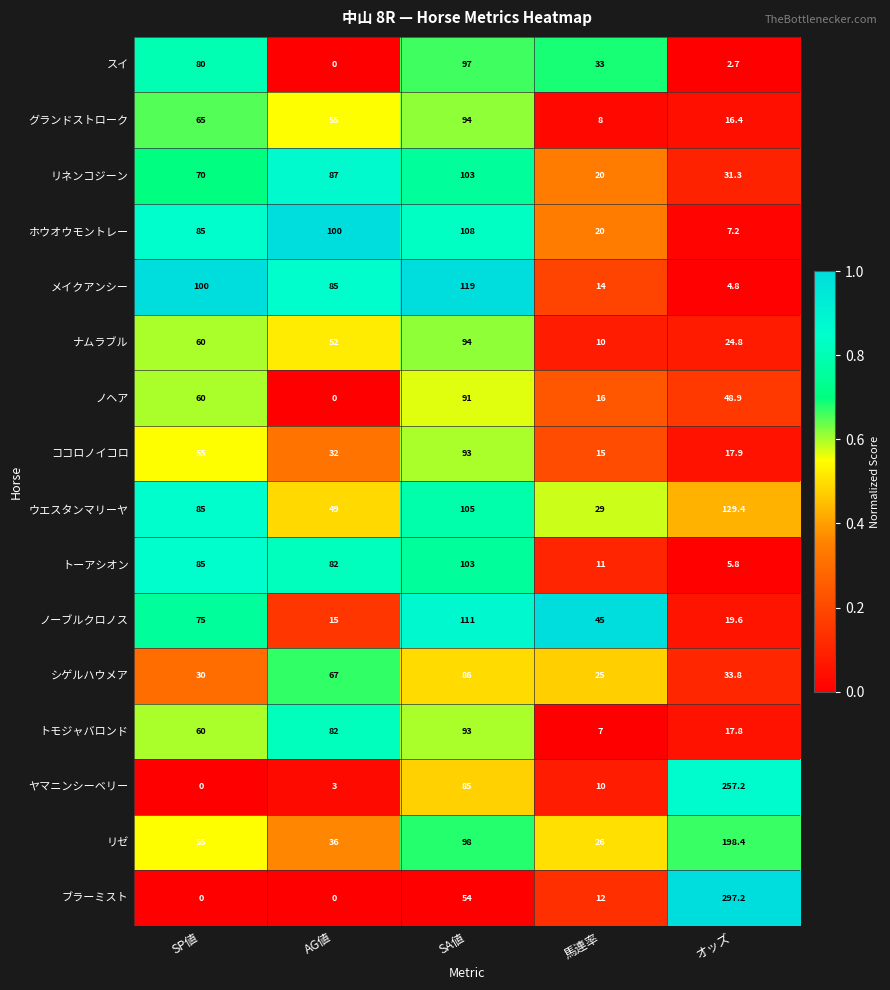

At how many categories does at least one series exceed 78?

4